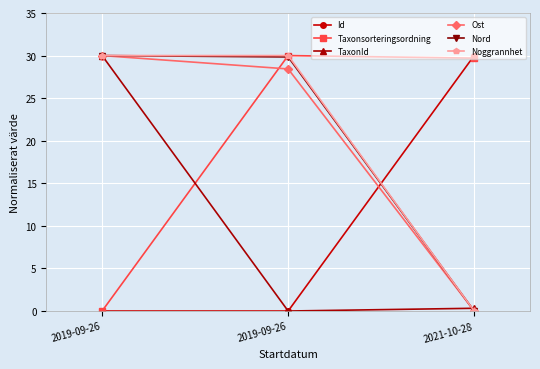

What are all the series names shown in the legend?

Id, Taxonsorteringsordning, TaxonId, Ost, Nord, Noggrannhet